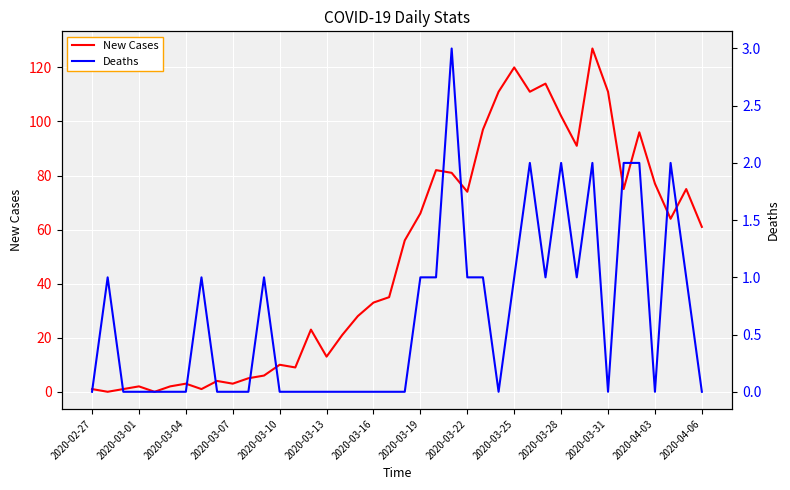

True or false: New Cases and Deaths intersect in this chart.

True